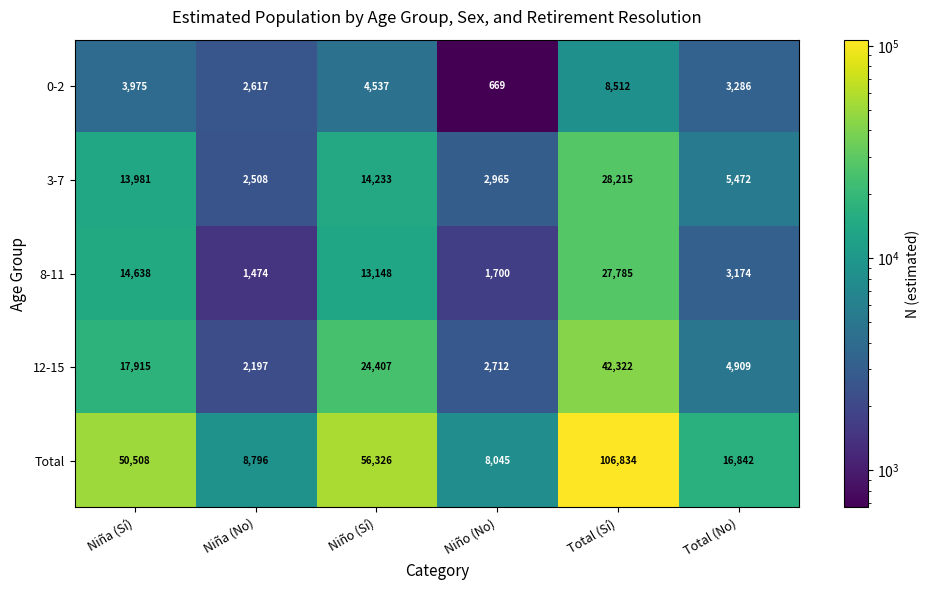

Rank the series by their maximum value, from highest to lowest.

Total, 12-15, 3-7, 8-11, 0-2